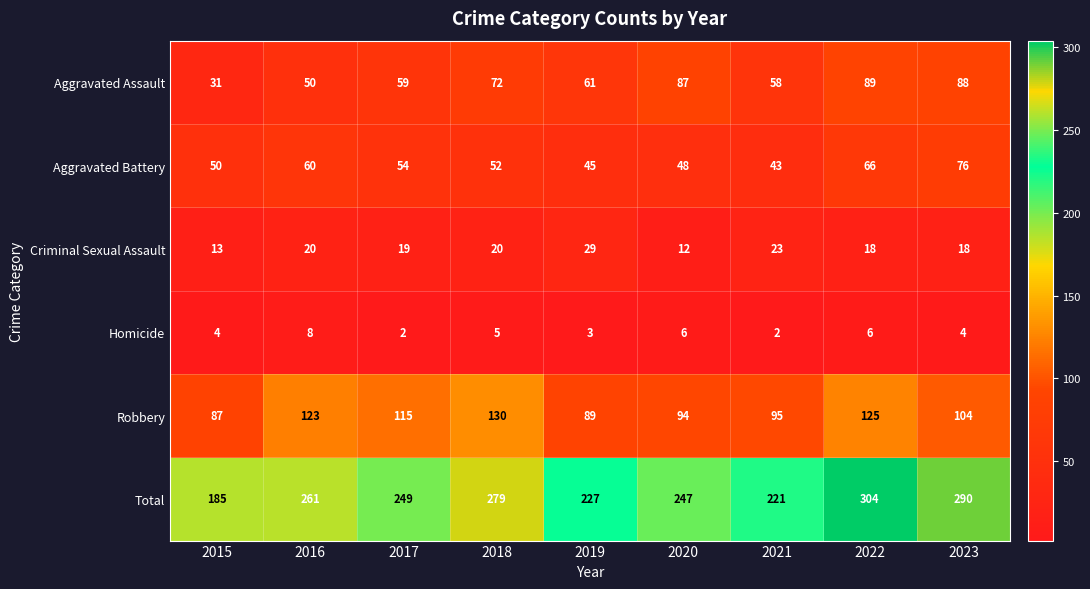

Which series has the largest total across all categories?

Total